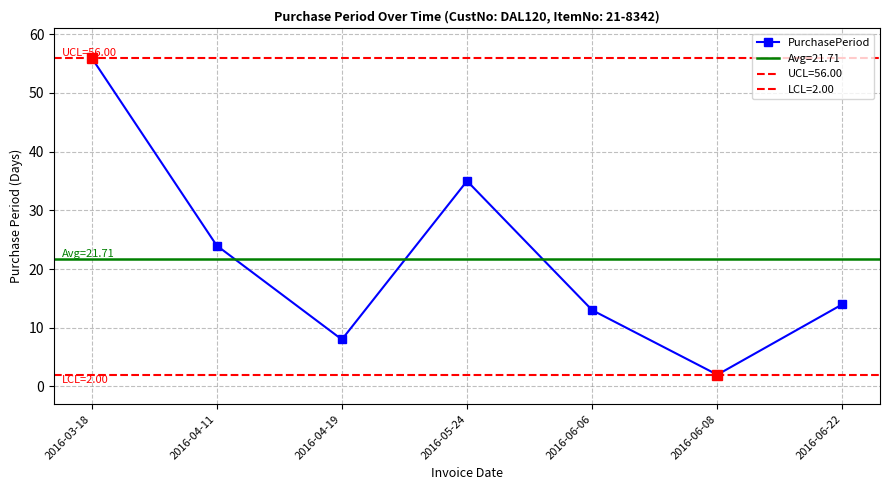

At which category does the data reach its first local valley?

2016-04-19